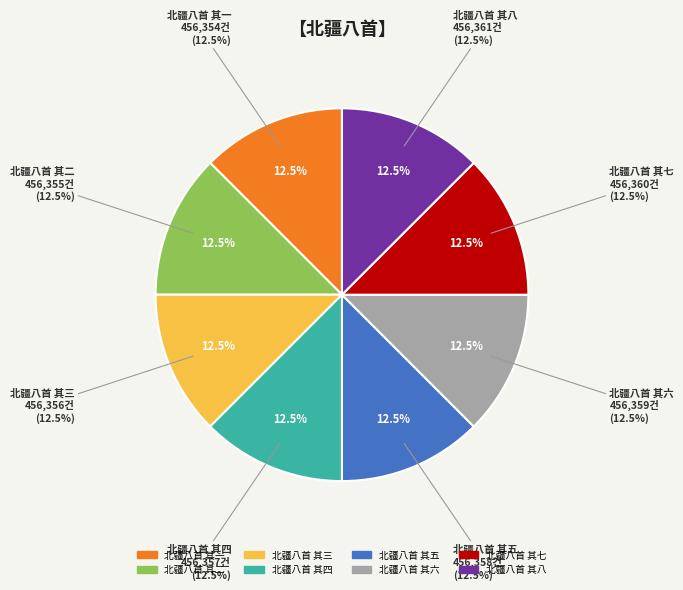

How many slices are in this pie chart?

8